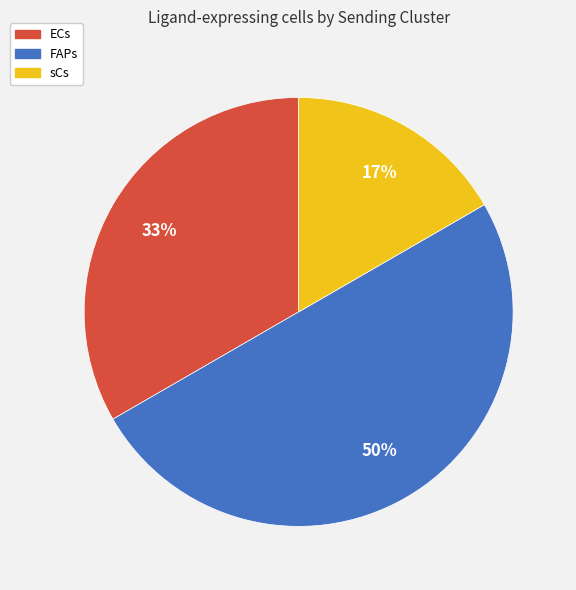

To the nearest percent, what is the combined percentage of sCs and FAPs?

67%